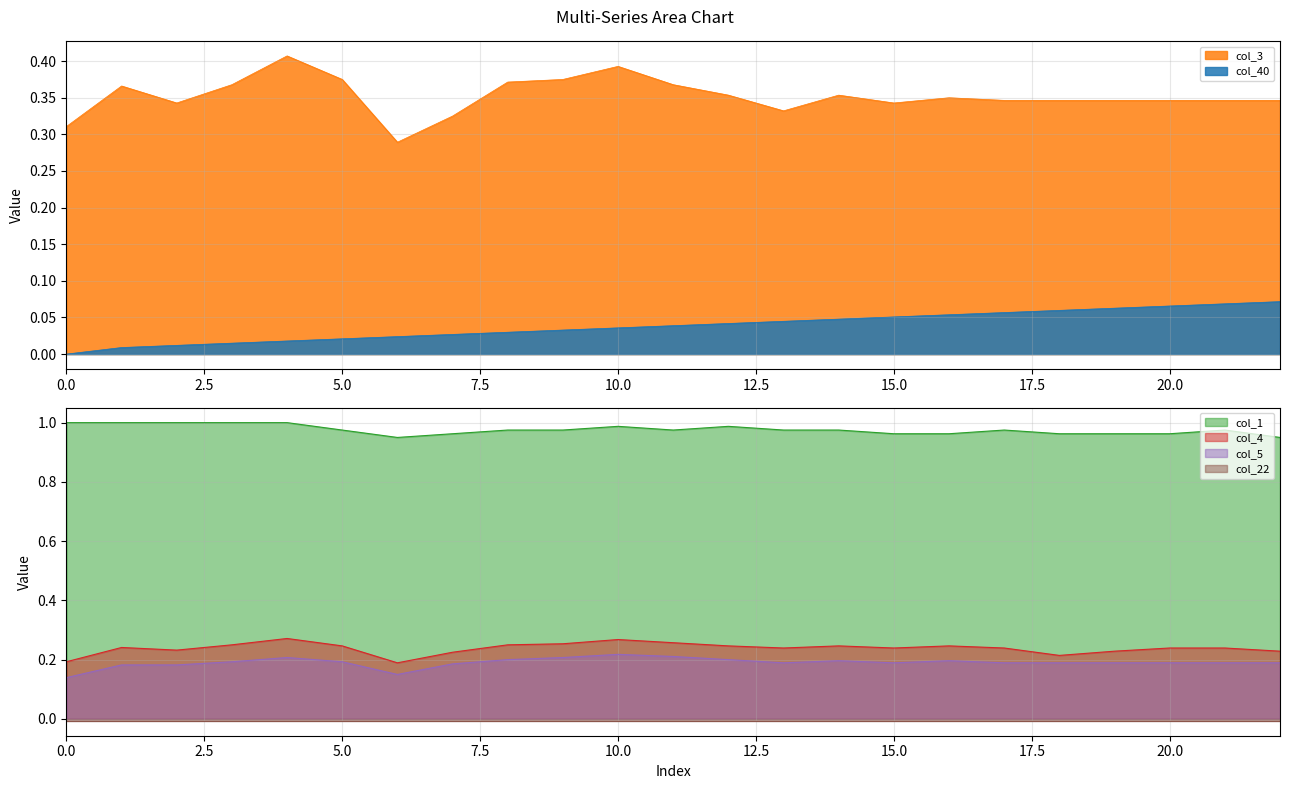

What is the total value across all series at 7?

1.7